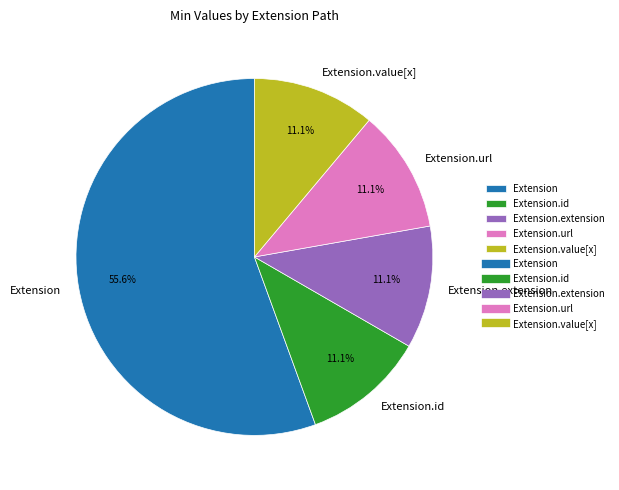

Which category has the biggest portion of the pie?

Extension